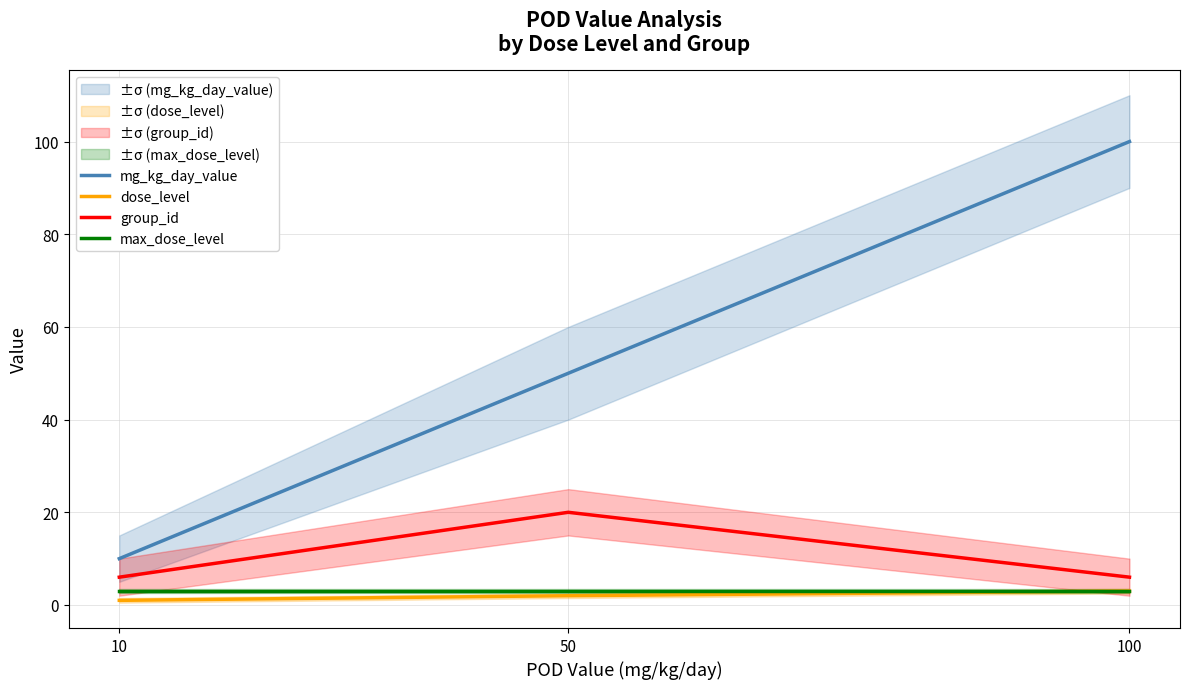

Reading right to left, transcribe all the data shown in this chart.

mg_kg_day_value: 100=100	50=50	10=10
dose_level: 100=3	50=2	10=1
group_id: 100=6	50=20	10=6
max_dose_level: 100=3	50=3	10=3